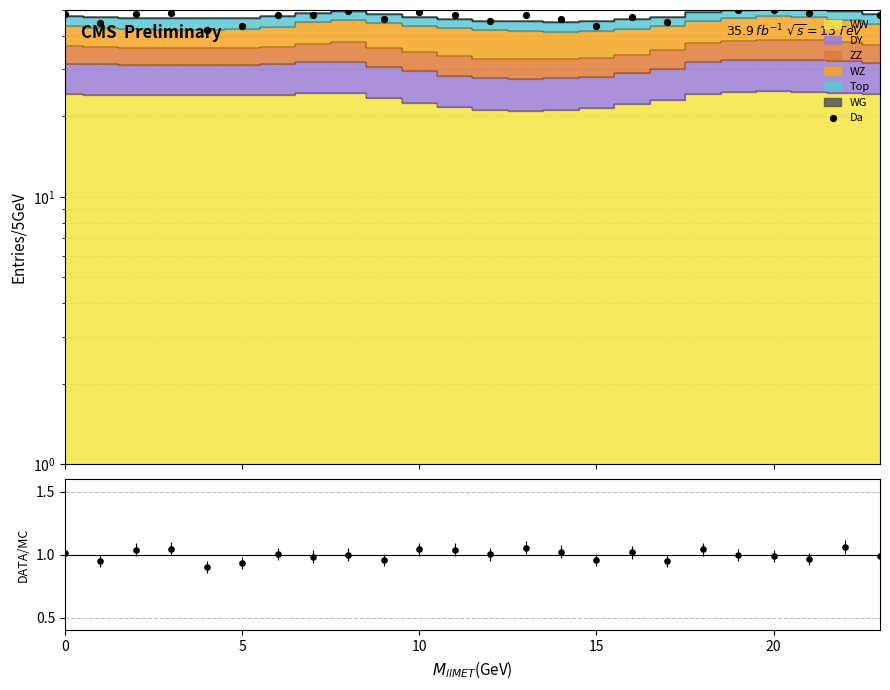

Which series contains the highest Y value?

Da